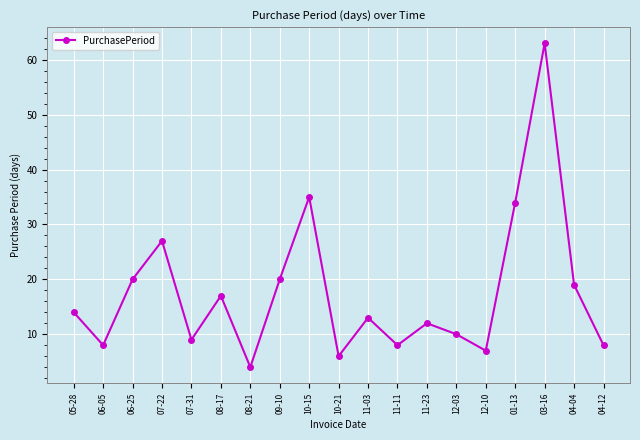

What is the label of the 13th point from the left?

11-23